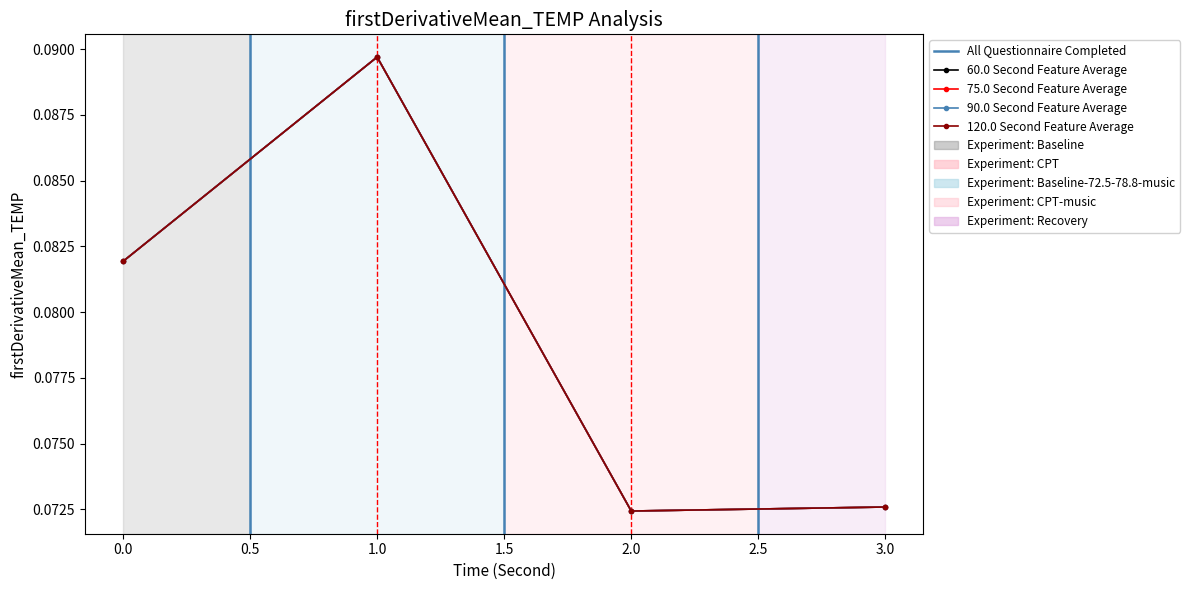

Is this an area chart (filled region under the line)?

No